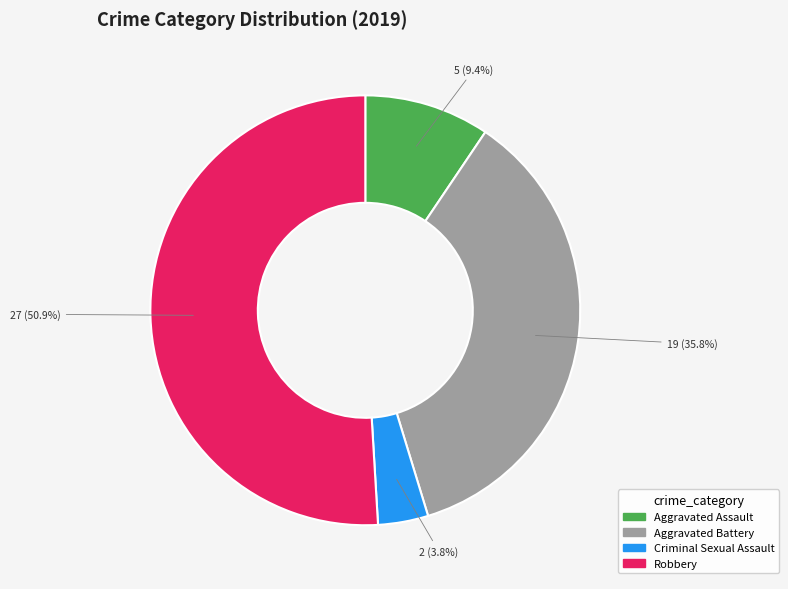

Which slice is the largest?

Robbery